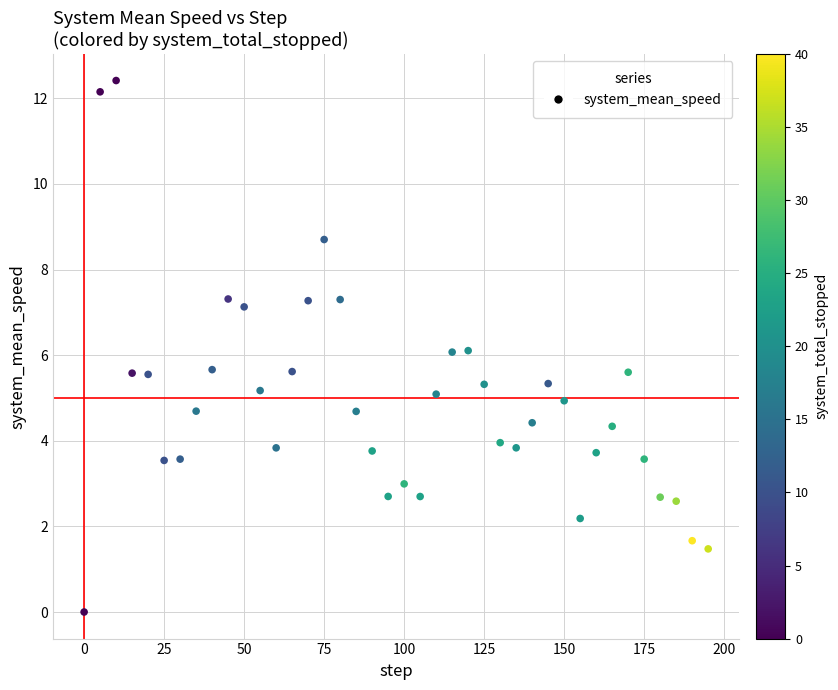

What is the range of Y values (max minus min)?

12.4